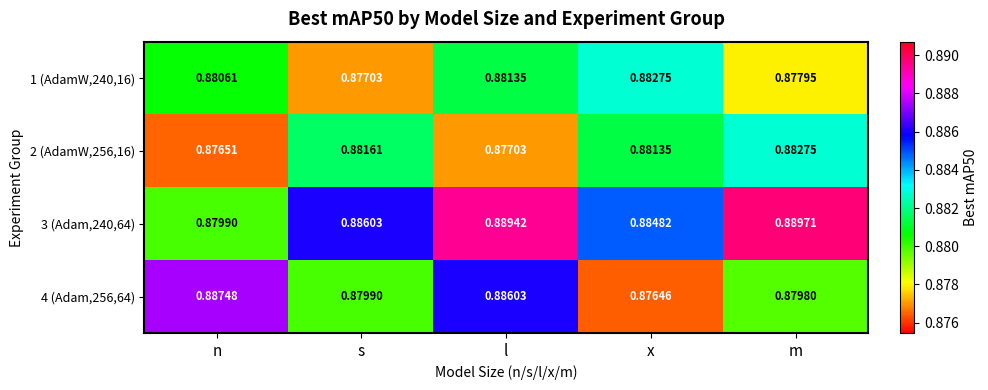

Which series has the largest range (max minus min)?

4 (Adam,256,64)